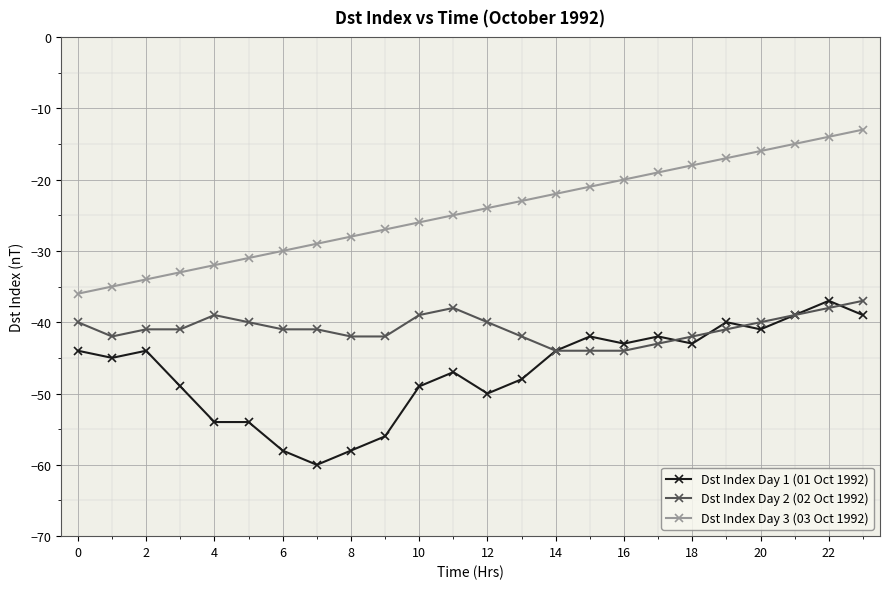

What is the smallest value displayed?

-60